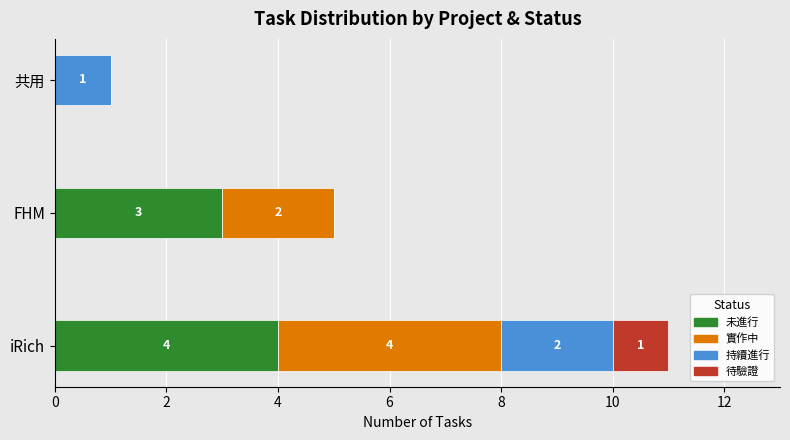

What is the sum of the 未進行 values at iRich and FHM?

7